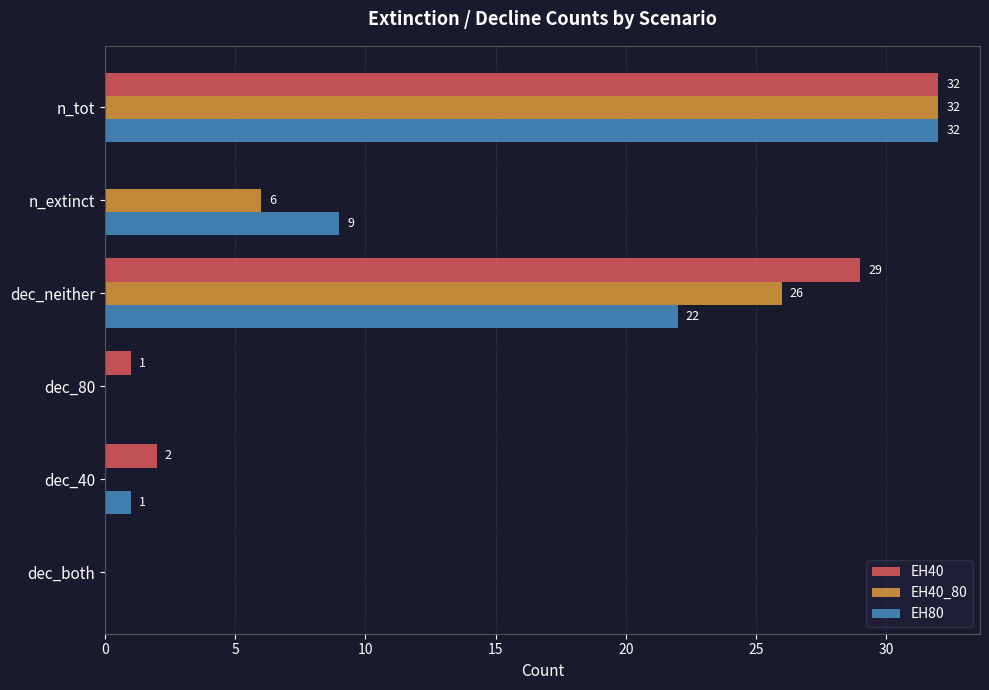

What is the highest value of the EH40 series?

32